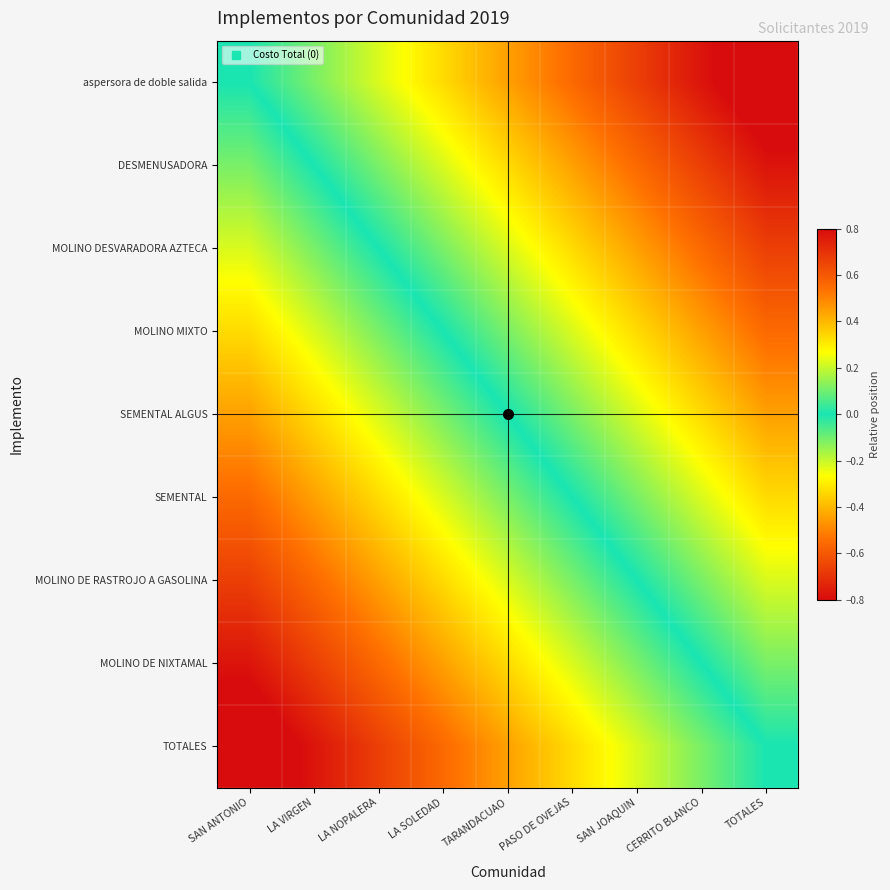

Rank the series by their maximum value, from highest to lowest.

aspersora de doble salida, DESMENUSADORA, MOLINO DESVARADORA AZTECA, MOLINO MIXTO, SEMENTAL ALGUS, SEMENTAL, MOLINO DE RASTROJO A GASOLINA, MOLINO DE NIXTAMAL, TOTALES